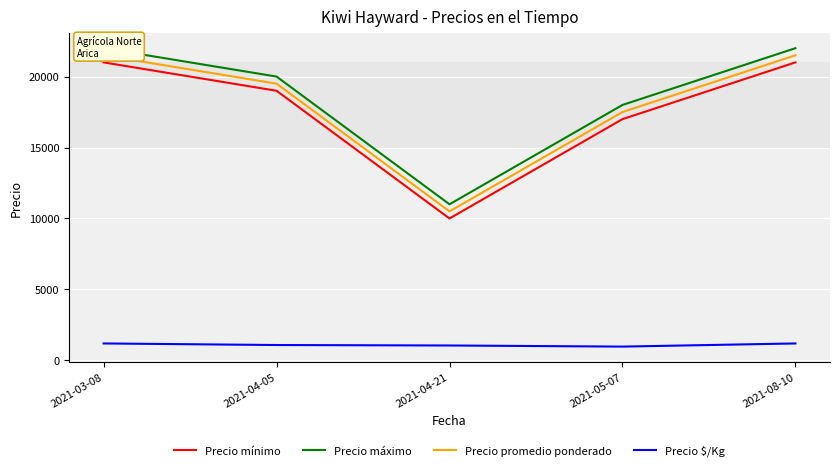

How many data points in Precio mínimo are less than 19000?

2